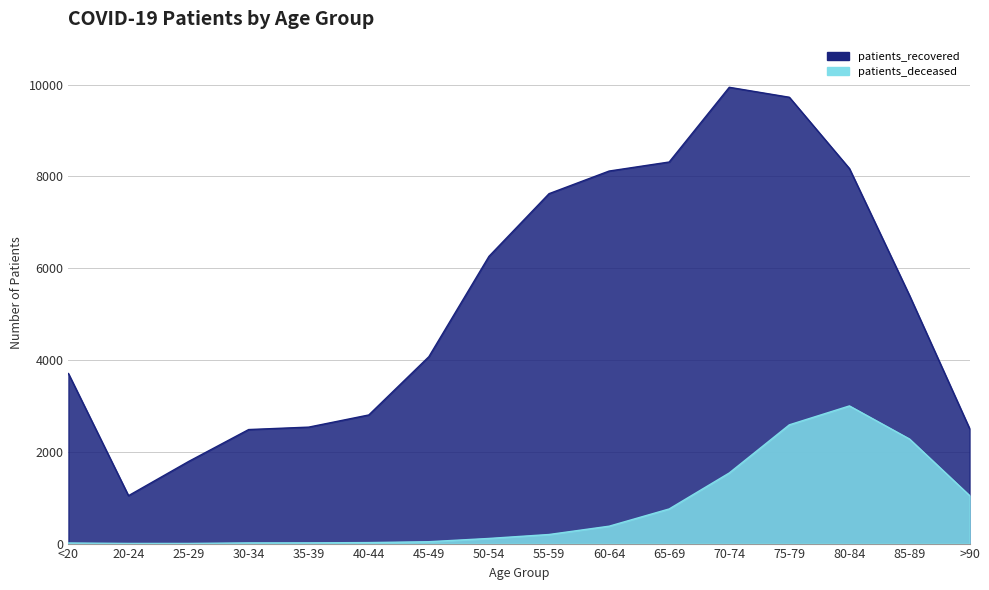

Rank the categories by patients_deceased value from highest to lowest.

80-84, 75-79, 85-89, 70-74, >90, 65-69, 60-64, 55-59, 50-54, 45-49, 40-44, 35-39, 30-34, <20, 20-24, 25-29